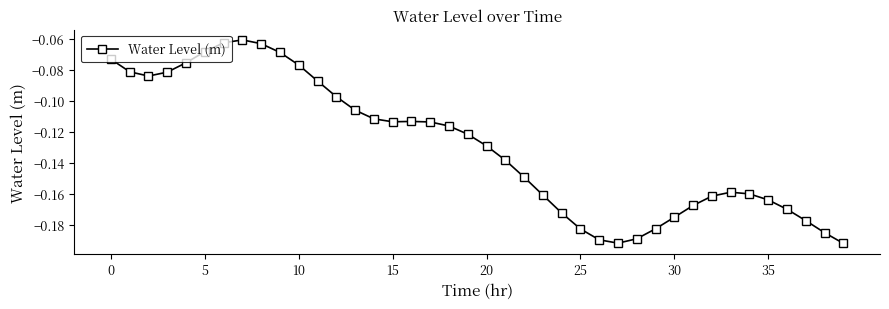

What is the sum of all values?

-5.2